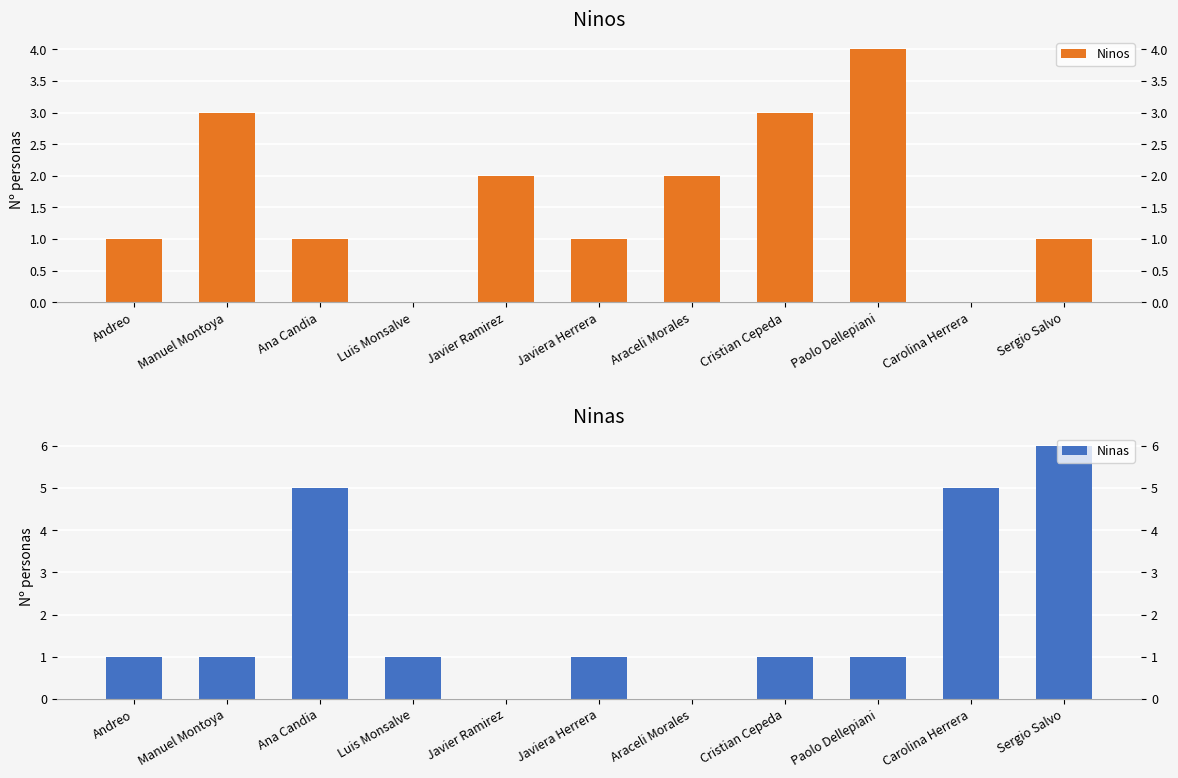

List the labels in order of Ninos value, smallest first.

Luis Monsalve, Carolina Herrera, Andreo, Ana Candia, Javiera Herrera, Sergio Salvo, Javier Ramirez, Araceli Morales, Manuel Montoya, Cristian Cepeda, Paolo Dellepiani